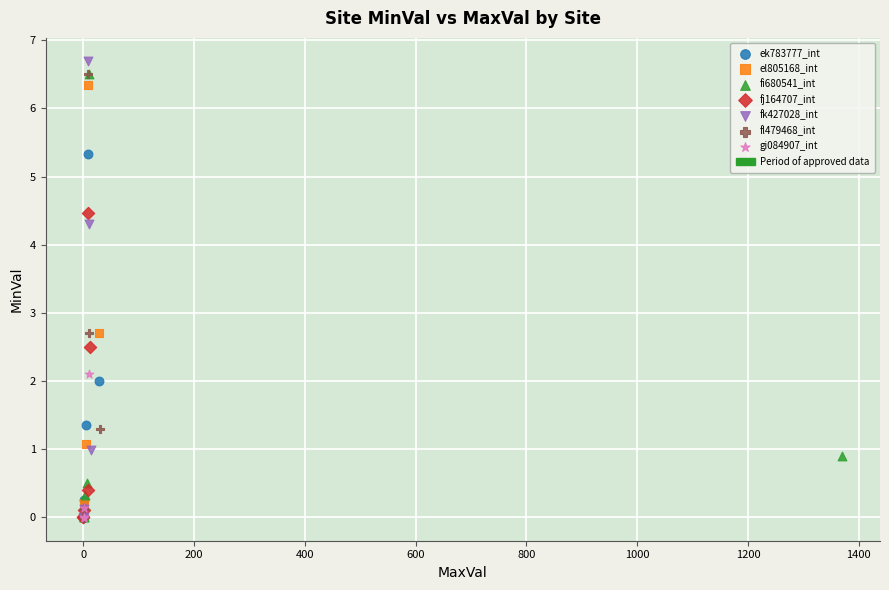

Which series contains the highest Y value?

fk427028_int